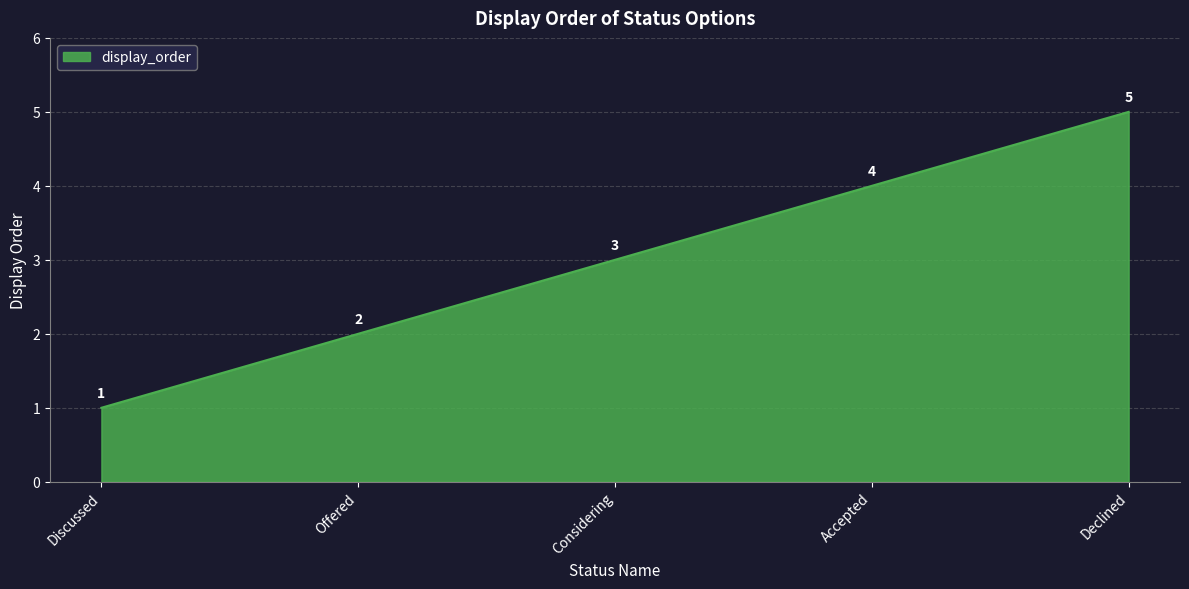

The value at Accepted is 7. True or false?

False